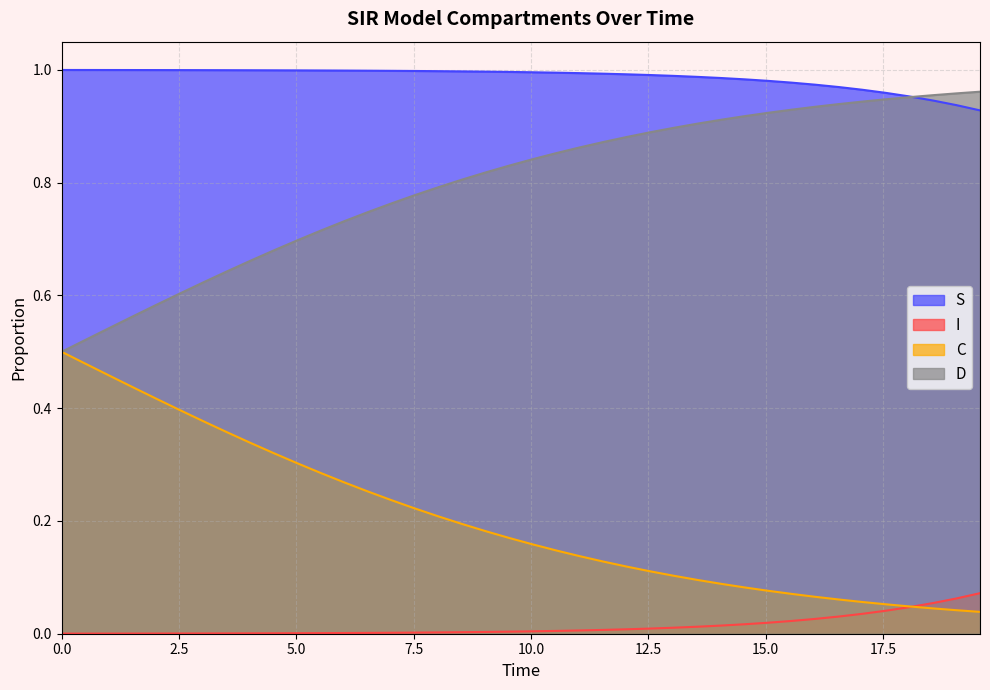

What are all the series names shown in the legend?

S, I, C, D